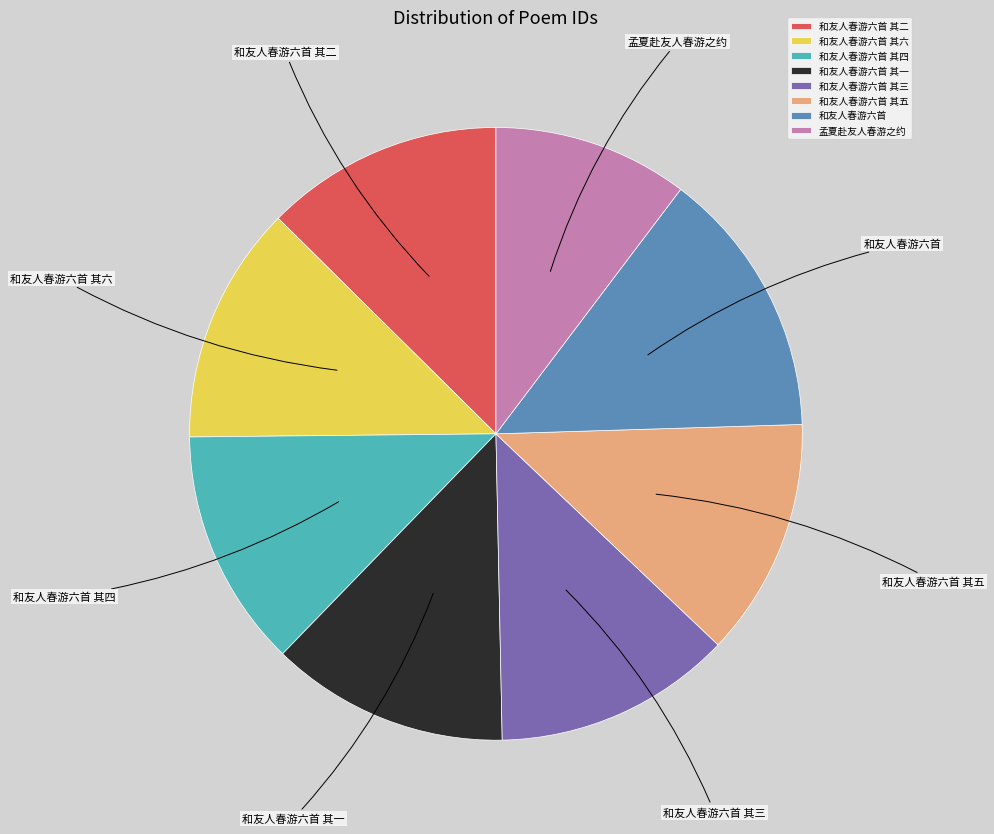

Is the sum of 和友人春游六首 其三 and 和友人春游六首 其二 greater than half?

No